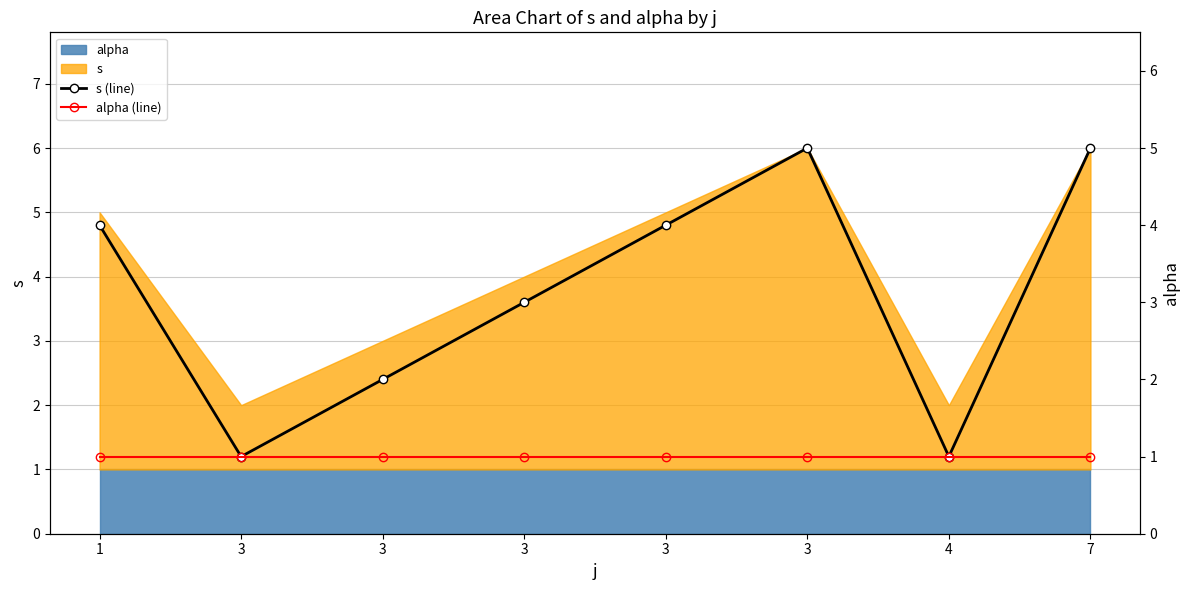

How many interior local valleys does the s (line) series have?

2